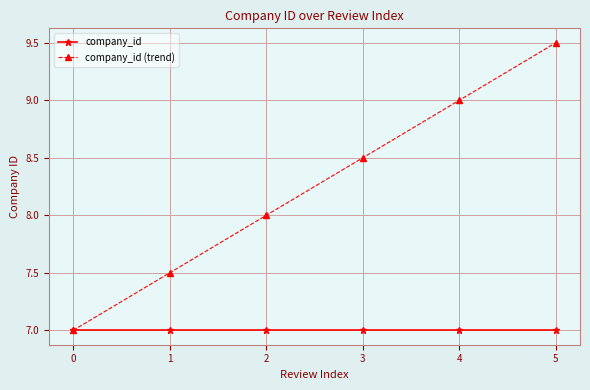

Reading left to right, transcribe all the data shown in this chart.

company_id: 0=7.0	1=7.0	2=7.0	3=7.0	4=7.0	5=7.0
company_id (trend): 0=7.0	1=7.5	2=8.0	3=8.5	4=9.0	5=9.5